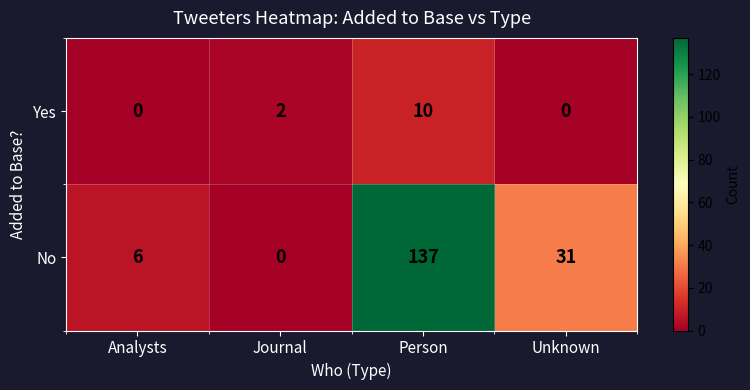

List the labels in order of Yes value, smallest first.

Analysts, Unknown, Journal, Person